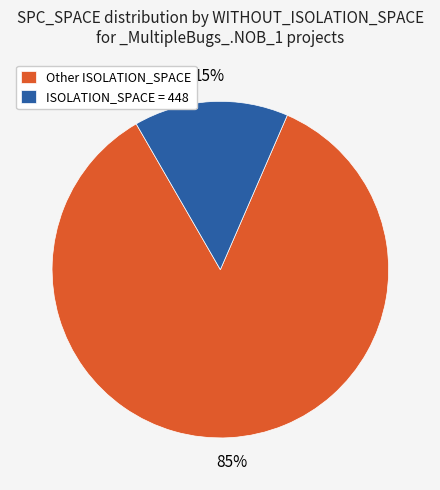

How many segments does this pie chart have?

2